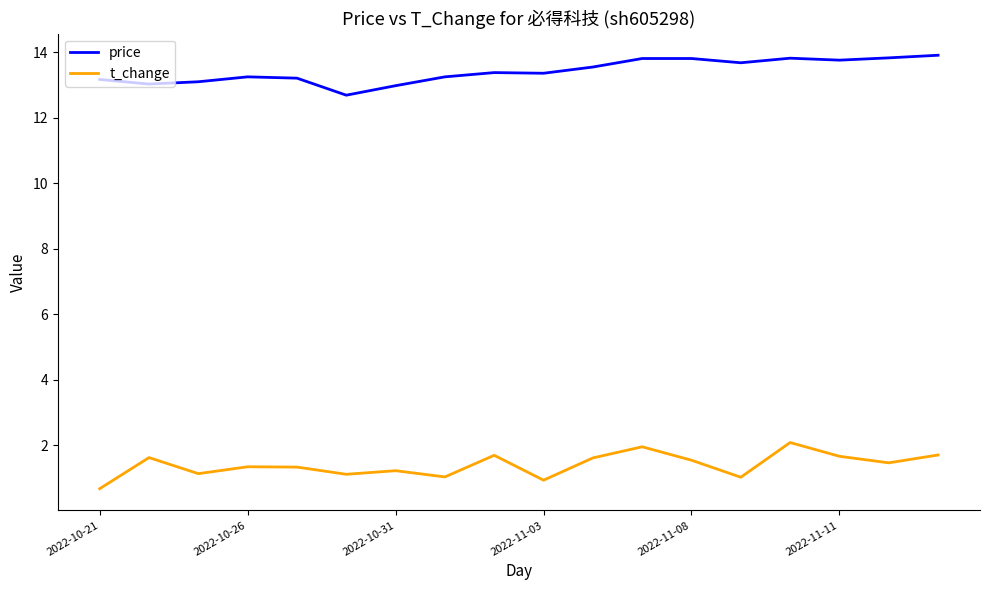

How many lines are shown in the chart?

2